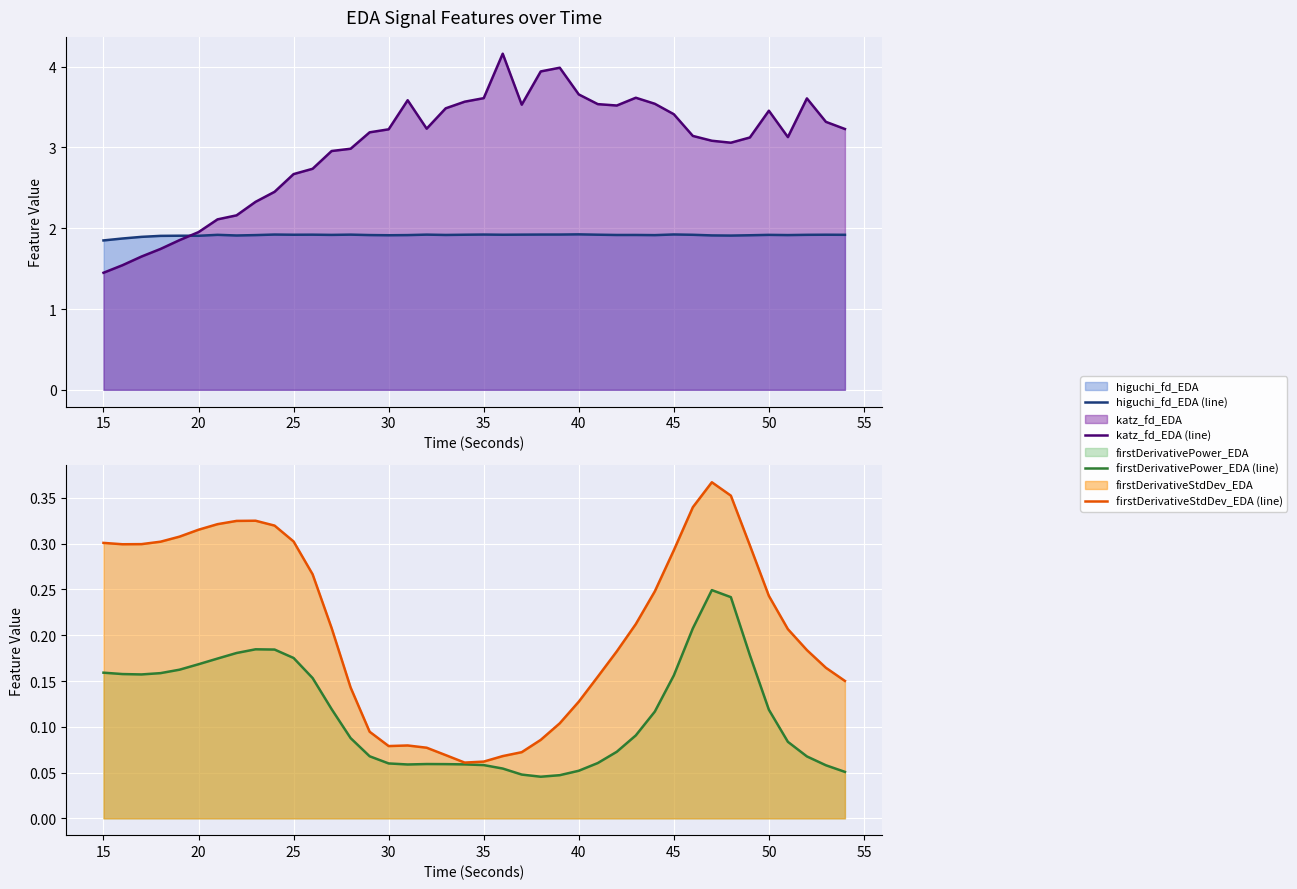

How many data points in katz_fd_EDA (line) are above 3?

26